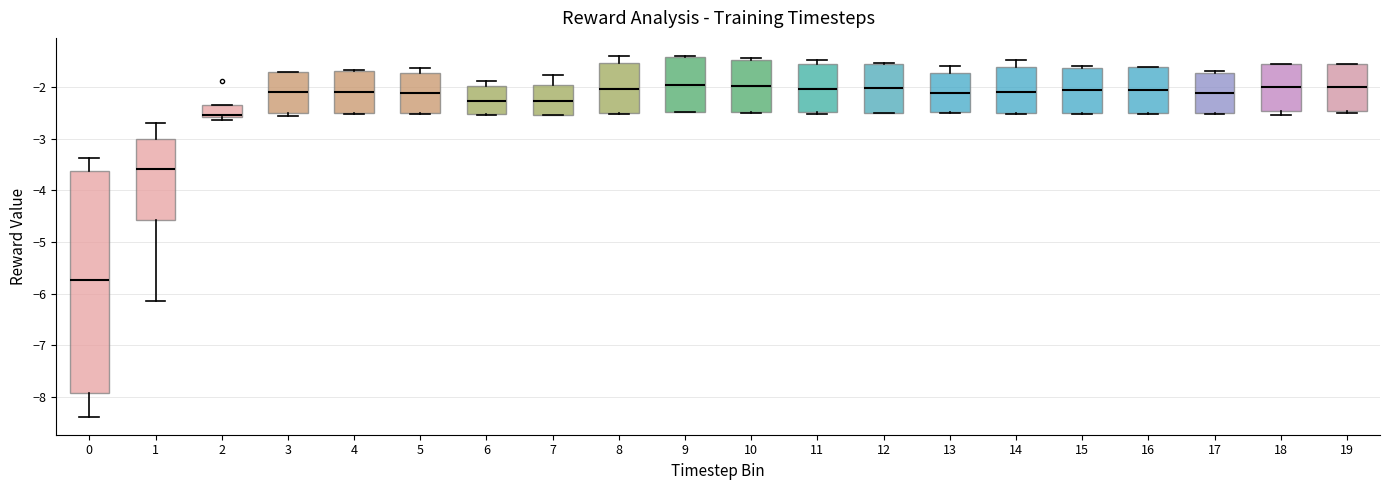

Reading left to right, read every box against the y-axis: the position of its median line, the range the box covers, and the ends of its whiskers. The values are not printed on the chart, so give them approximately, as read against the axis.

0: median -5.7, box -7.9 to -3.6, whiskers -8.4 to -3.4
1: median -3.6, box -4.6 to -3.0, whiskers -6.1 to -2.7
2: median -2.5, box -2.6 to -2.4, whiskers -2.6 (just below the box's lower edge) to -2.4
3: median -2.1, box -2.5 to -1.7, whiskers -2.6 to -1.7
4: median -2.1, box -2.5 to -1.7, whiskers -2.5 to -1.7
5: median -2.1, box -2.5 to -1.7, whiskers -2.5 to -1.6
6: median -2.3, box -2.5 to -2.0, whiskers -2.5 to -1.9
7: median -2.3, box -2.5 to -2.0, whiskers -2.5 to -1.8
8: median -2.0, box -2.5 to -1.5, whiskers -2.5 to -1.4
9: median -1.9, box -2.5 to -1.4, whiskers -2.5 to -1.4
10: median -2.0, box -2.5 to -1.5, whiskers -2.5 to -1.4
11: median -2.0, box -2.5 to -1.6, whiskers -2.5 to -1.5
12: median -2.0, box -2.5 to -1.5, whiskers -2.5 to -1.5
13: median -2.1, box -2.5 to -1.7, whiskers -2.5 to -1.6
14: median -2.1, box -2.5 to -1.6, whiskers -2.5 to -1.5
15: median -2.1, box -2.5 to -1.6, whiskers -2.5 to -1.6
16: median -2.1, box -2.5 to -1.6, whiskers -2.5 to -1.6
17: median -2.1, box -2.5 to -1.7, whiskers -2.5 to -1.7 (just above the box's upper edge)
18: median -2.0, box -2.5 to -1.5, whiskers -2.5 (just below the box's lower edge) to -1.5
19: median -2.0, box -2.5 to -1.5, whiskers -2.5 (just below the box's lower edge) to -1.5